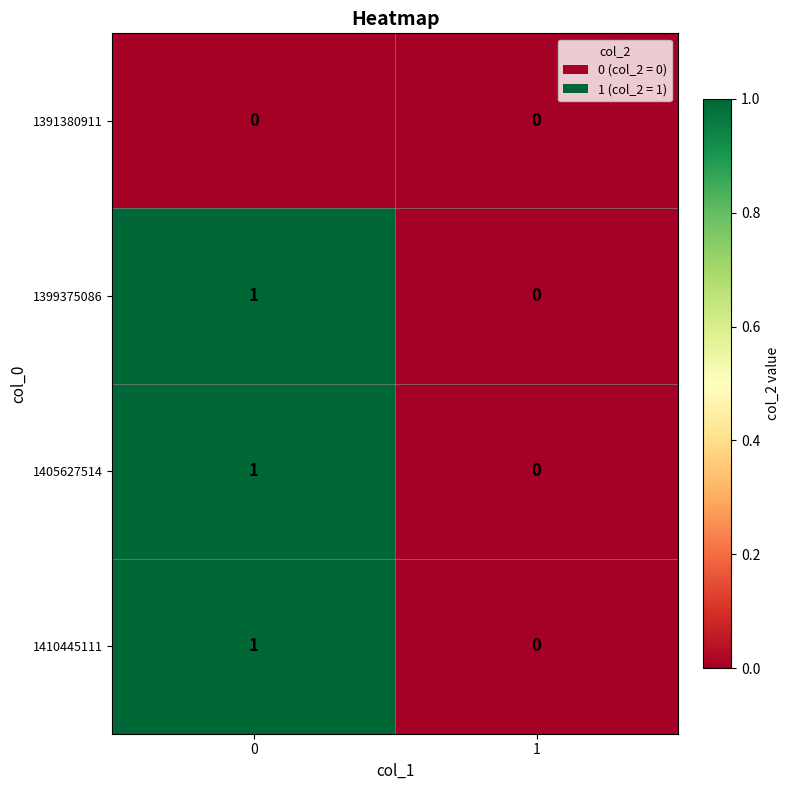

Is it true that 1405627514 equals 0 at 1?

True